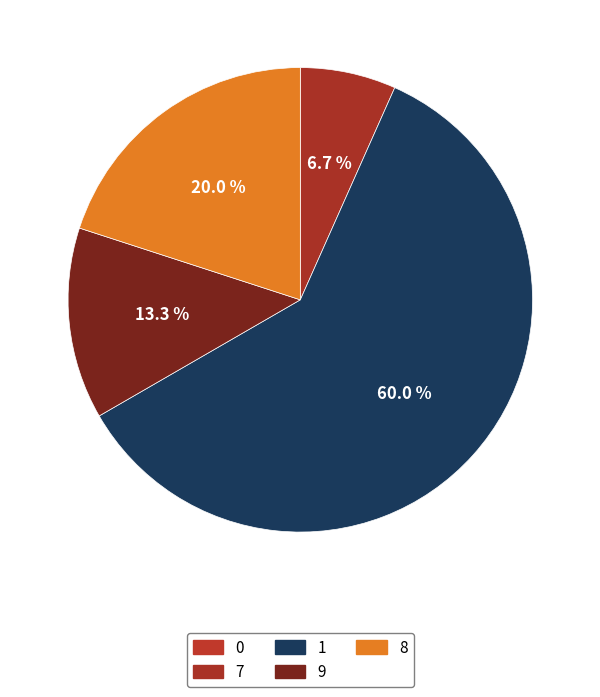

The 7 slice represents 1% of the pie. True or false?

False